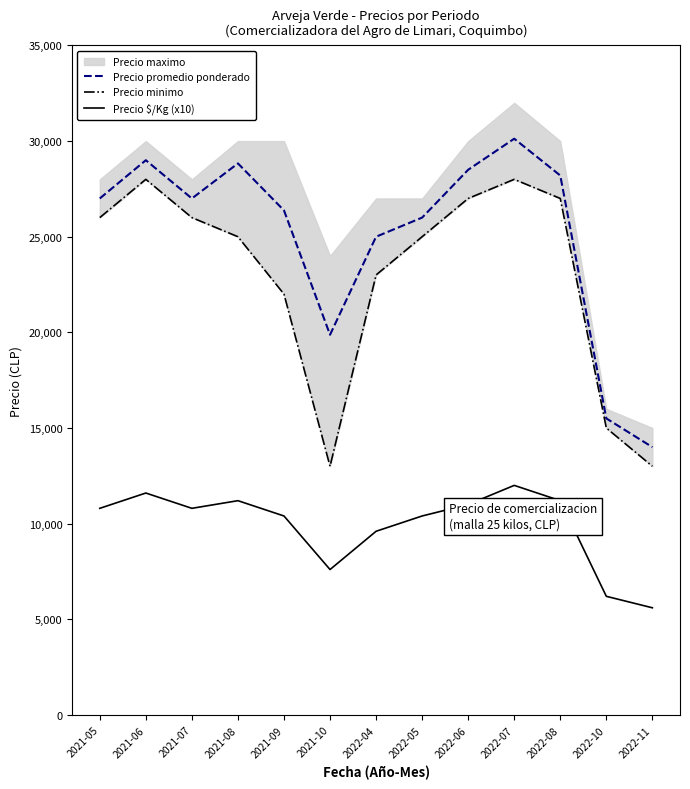

List the labels in order of Precio minimo value, largest first.

2021-06, 2022-07, 2022-06, 2022-08, 2021-05, 2021-07, 2021-08, 2022-05, 2022-04, 2021-09, 2022-10, 2021-10, 2022-11